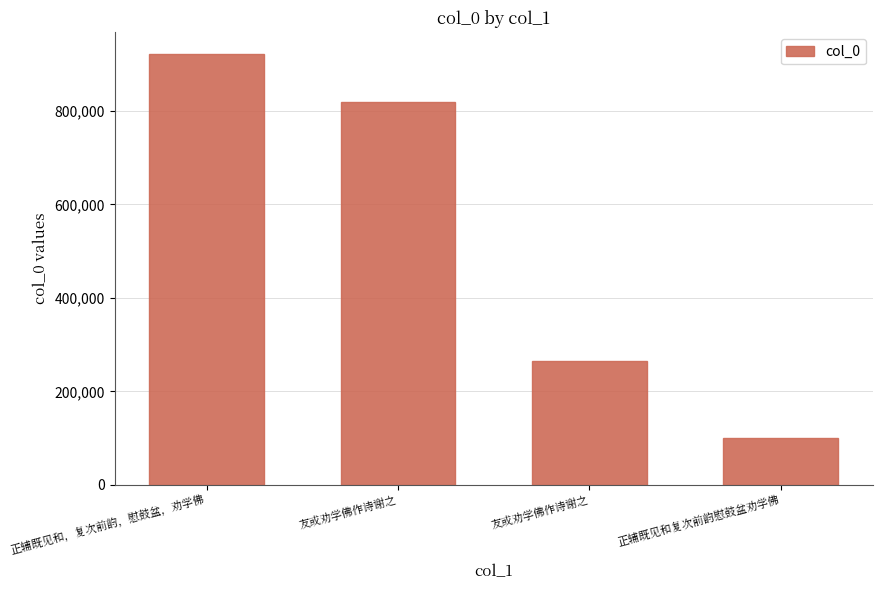

What is the value of the 1st bar from the left?

922181